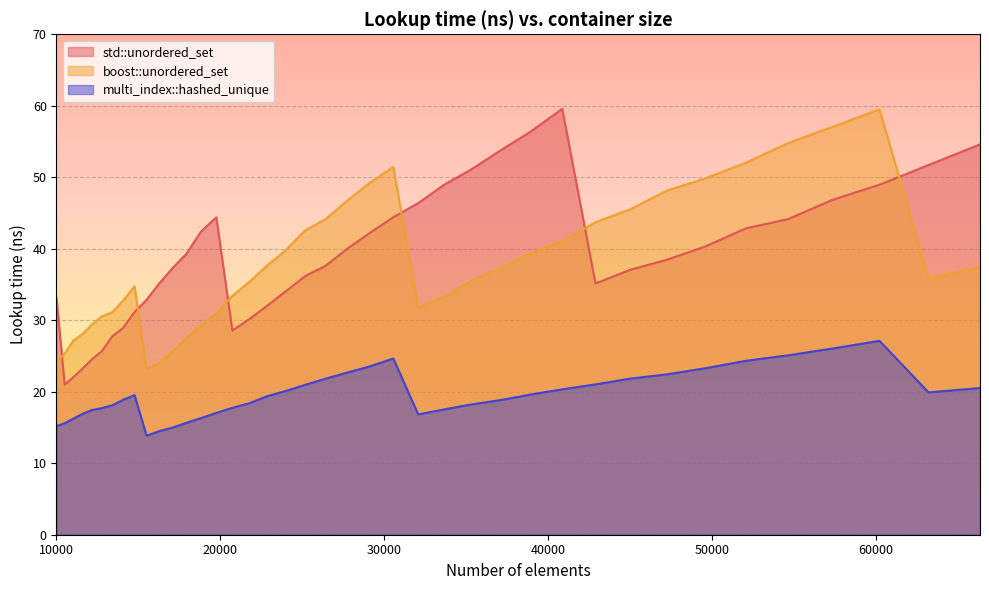

What is the total value across all series at 49605?

113.5